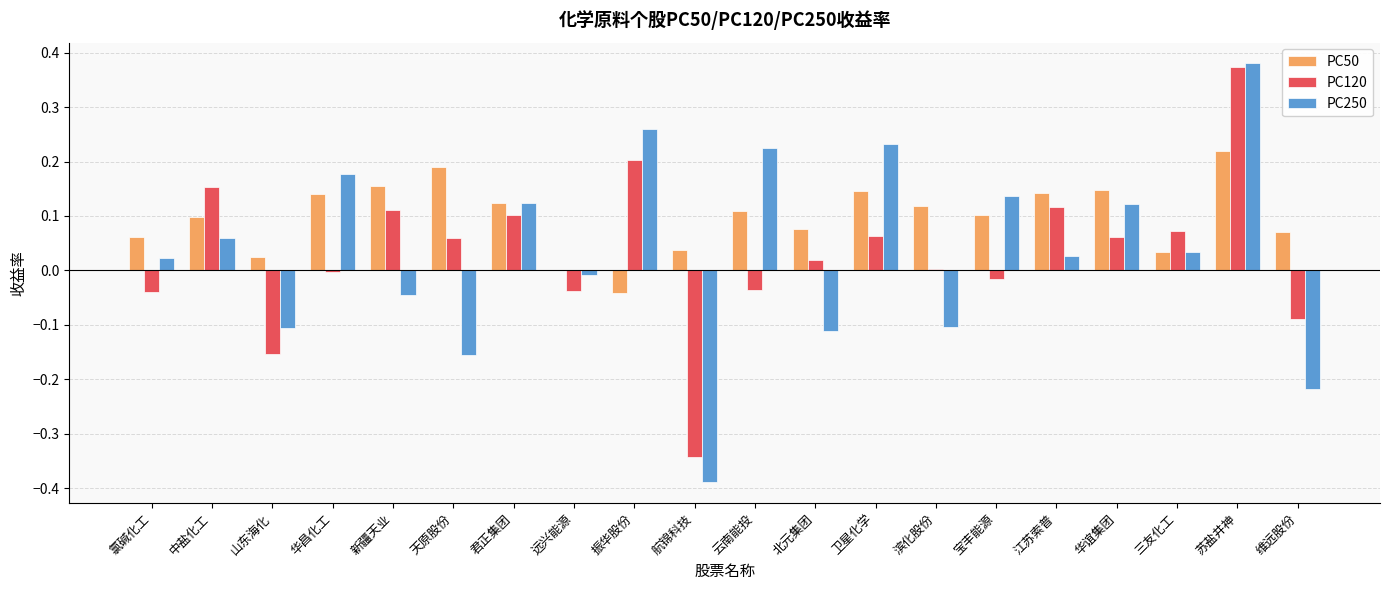

What is the sum of all PC50 values?

2.0